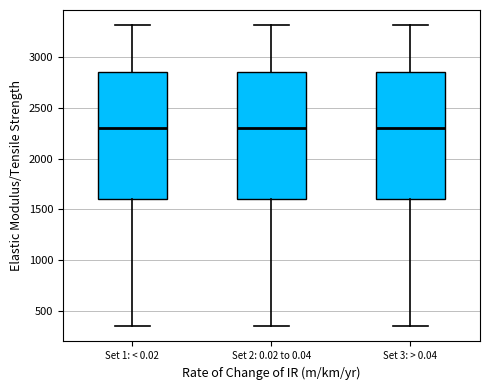

Reading left to right, transcribe this box plot: for each box, give where its median line is, the range the box spans, and where its two whiskers end, as read against the y-axis. The values are not printed on the chart, so give them approximately, as read against the axis.

Set 1: < 0.02: median 2300, box 1600 to 2850, whiskers 350 to 3300
Set 2: 0.02 to 0.04: median 2300, box 1600 to 2850, whiskers 350 to 3300
Set 3: > 0.04: median 2300, box 1600 to 2850, whiskers 350 to 3300